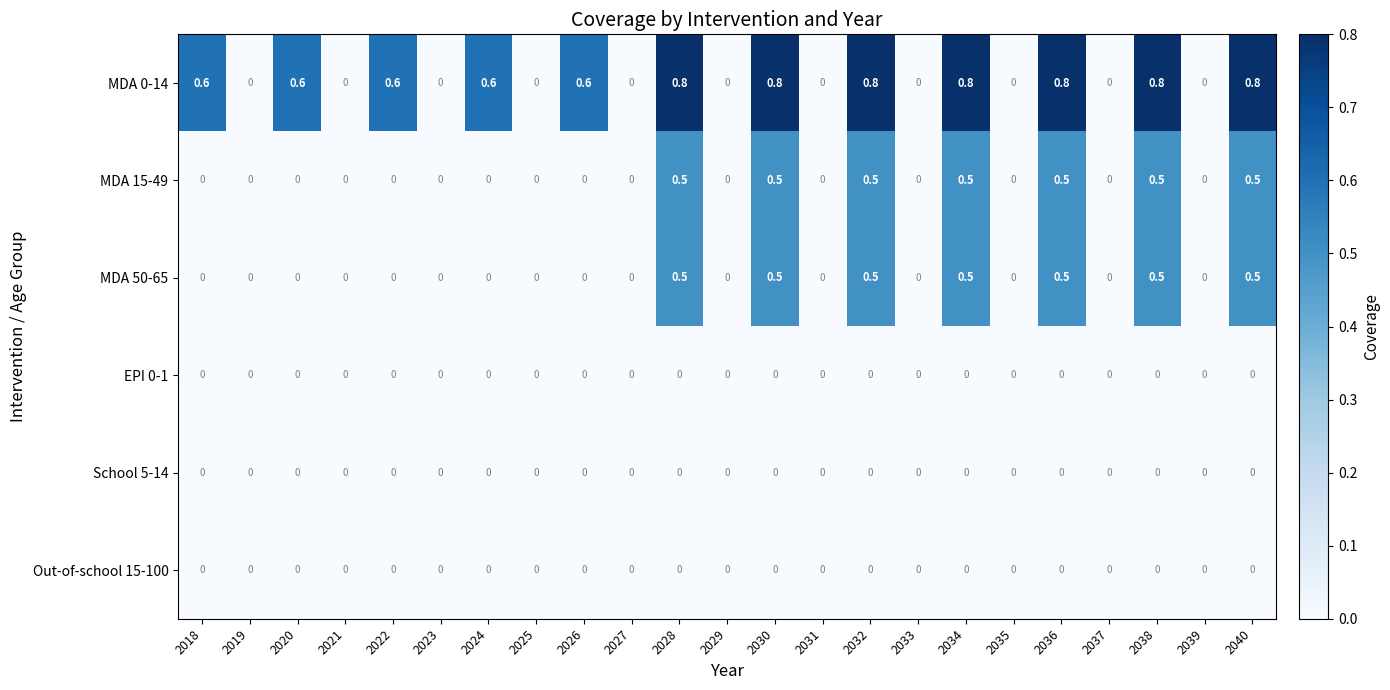

How many series are shown in this chart?

6